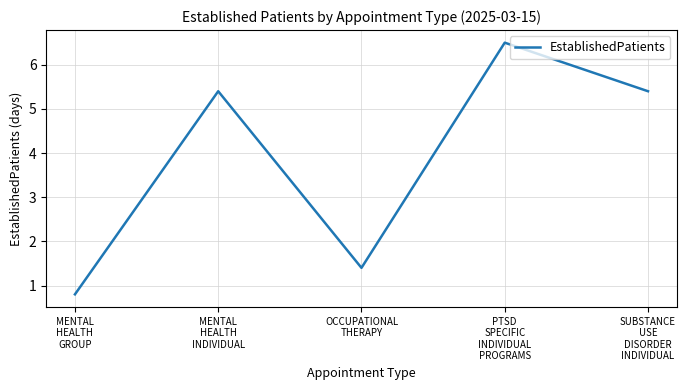

What position from the right is PTSD
SPECIFIC
INDIVIDUAL
PROGRAMS?

2